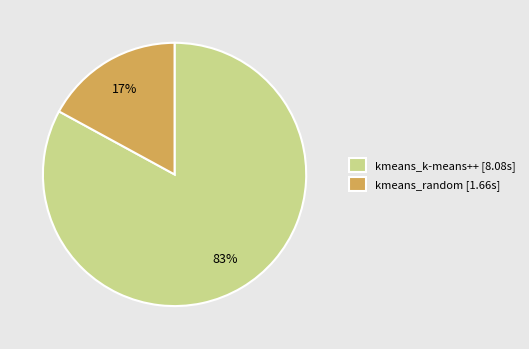

Combined, do kmeans_k-means++ [8.08s] and kmeans_random [1.66s] account for over 50%?

Yes